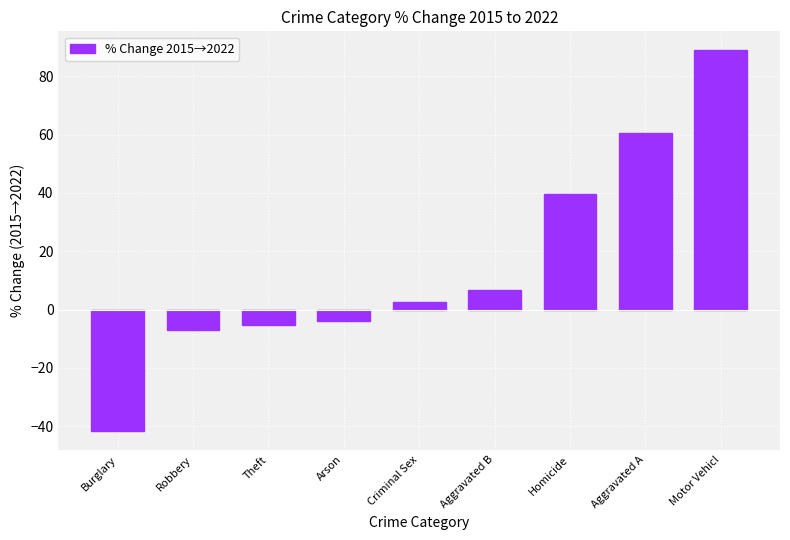

List the labels in order of value, largest first.

Motor Vehicl, Aggravated A, Homicide, Aggravated B, Criminal Sex, Arson, Theft, Robbery, Burglary